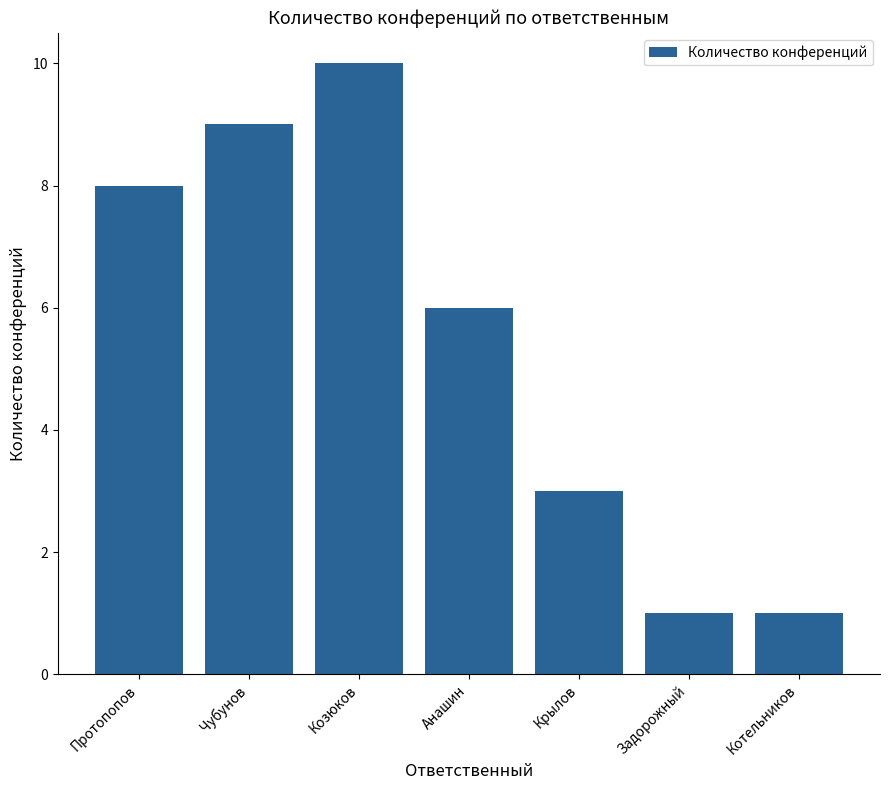

Approximately how many times larger is the value at Крылов compared to Котельников?

3.0